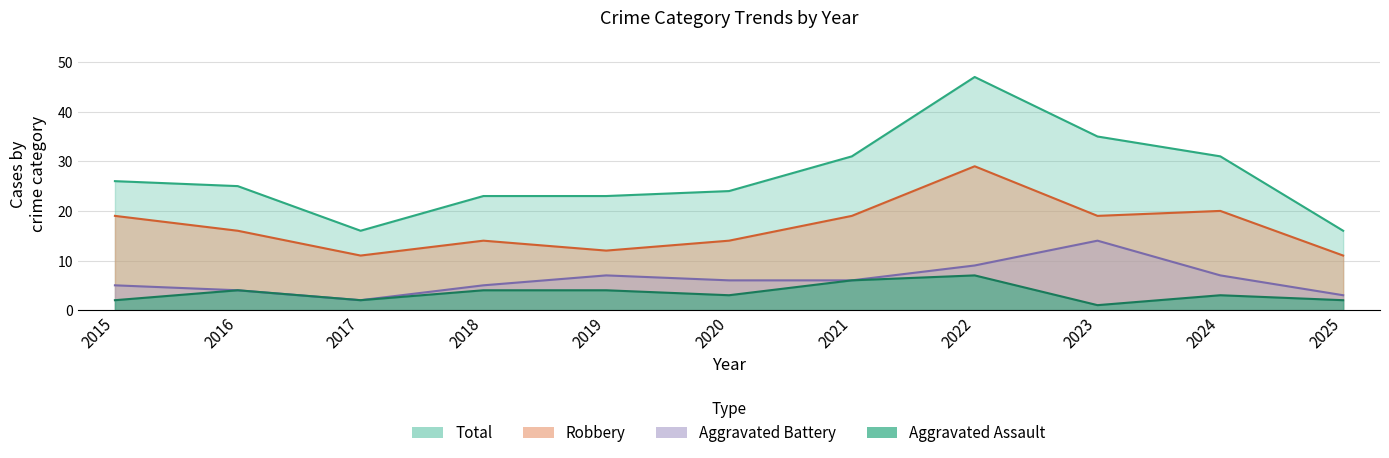

At how many categories does at least one series exceed 45?

1